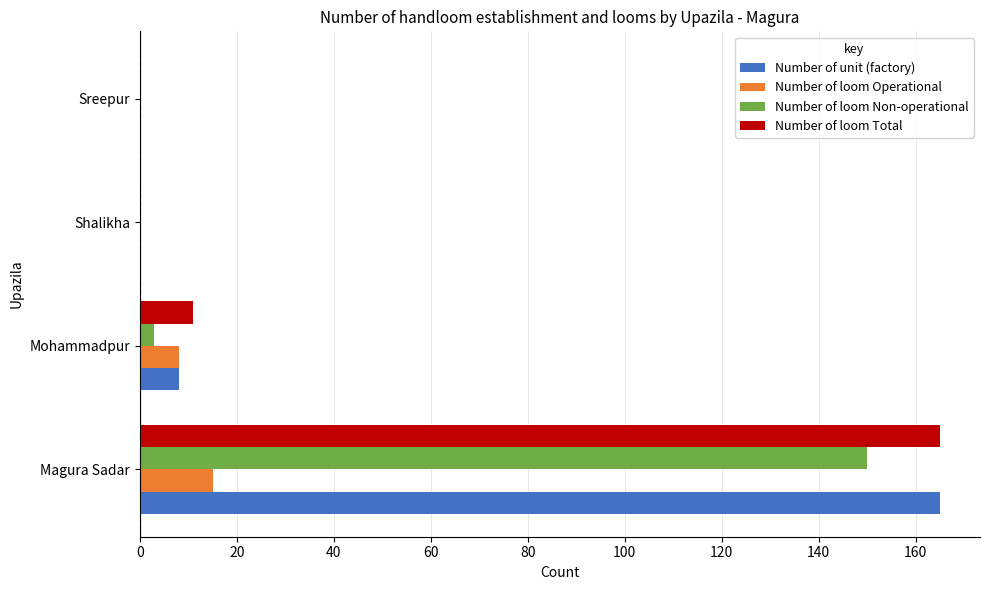

What is the sum of all Number of unit (factory) values?

173